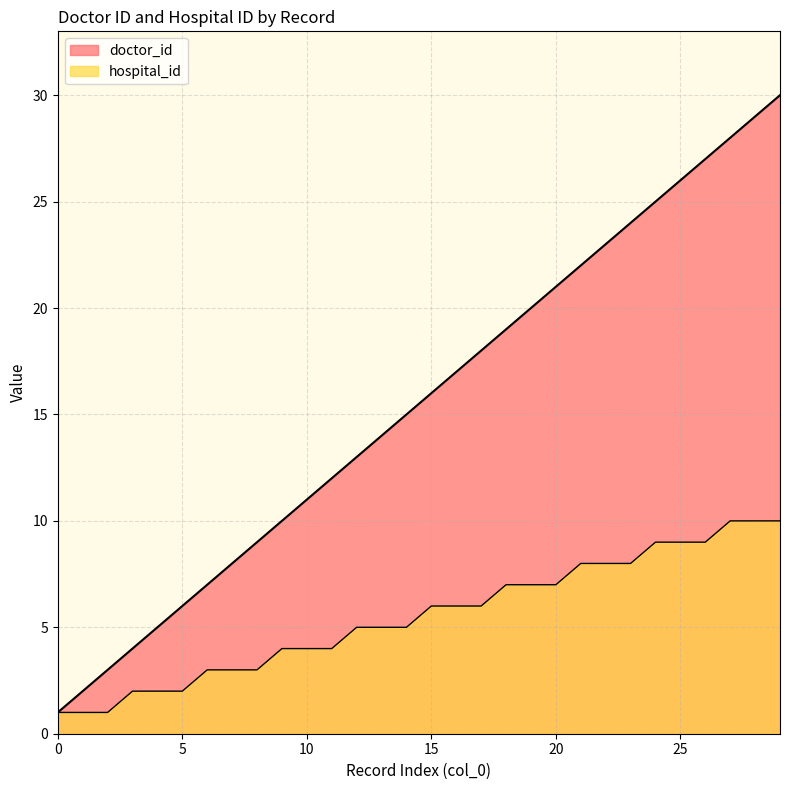

Which has a higher value, 28 or 13?

28